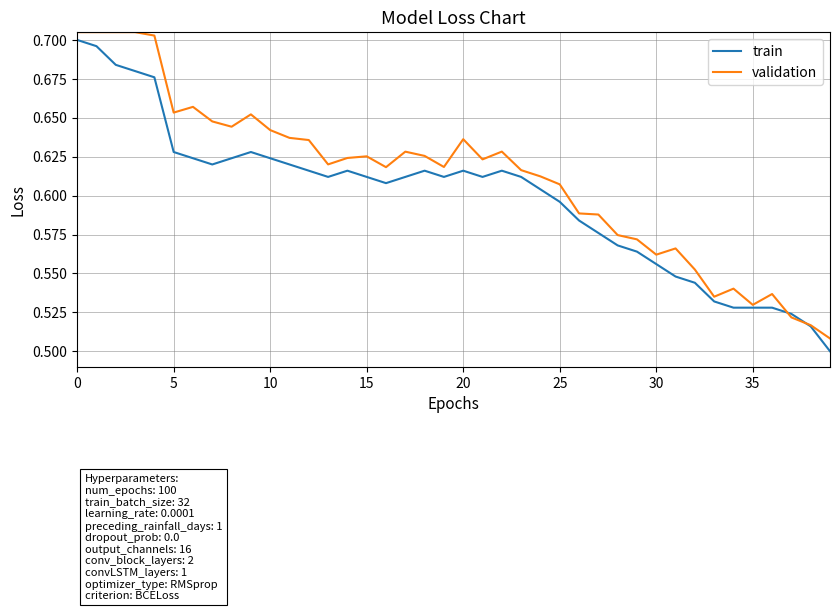

What is the difference between the maximum and minimum values in the validation series?

0.2